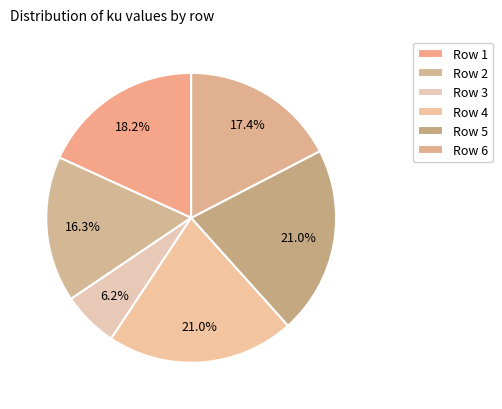

How many segments does this pie chart have?

6